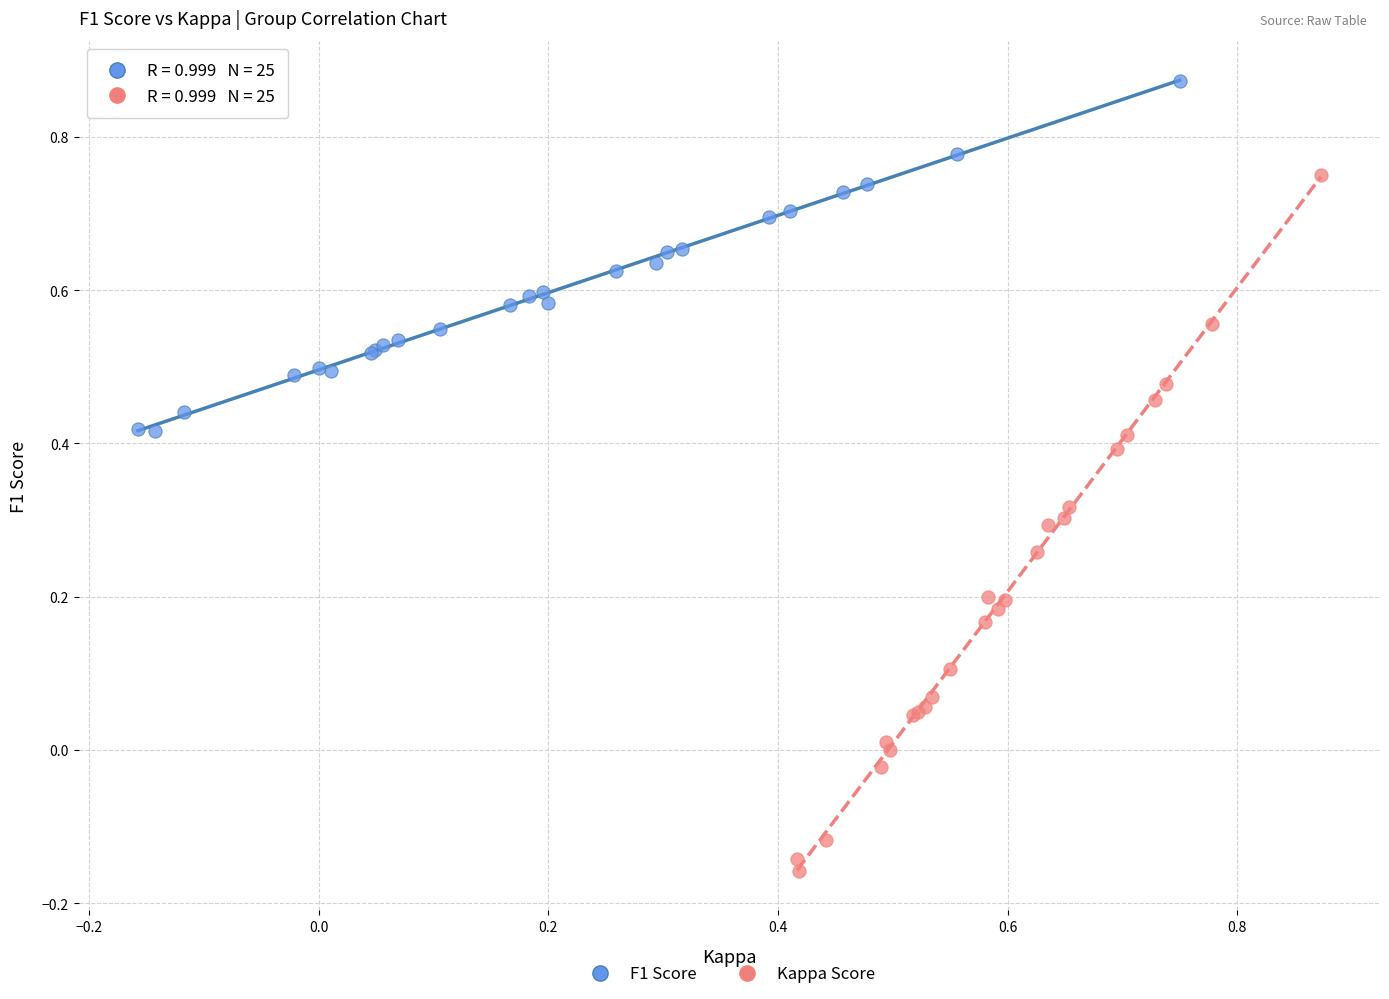

Which series contains the highest Y value?

F1 Score